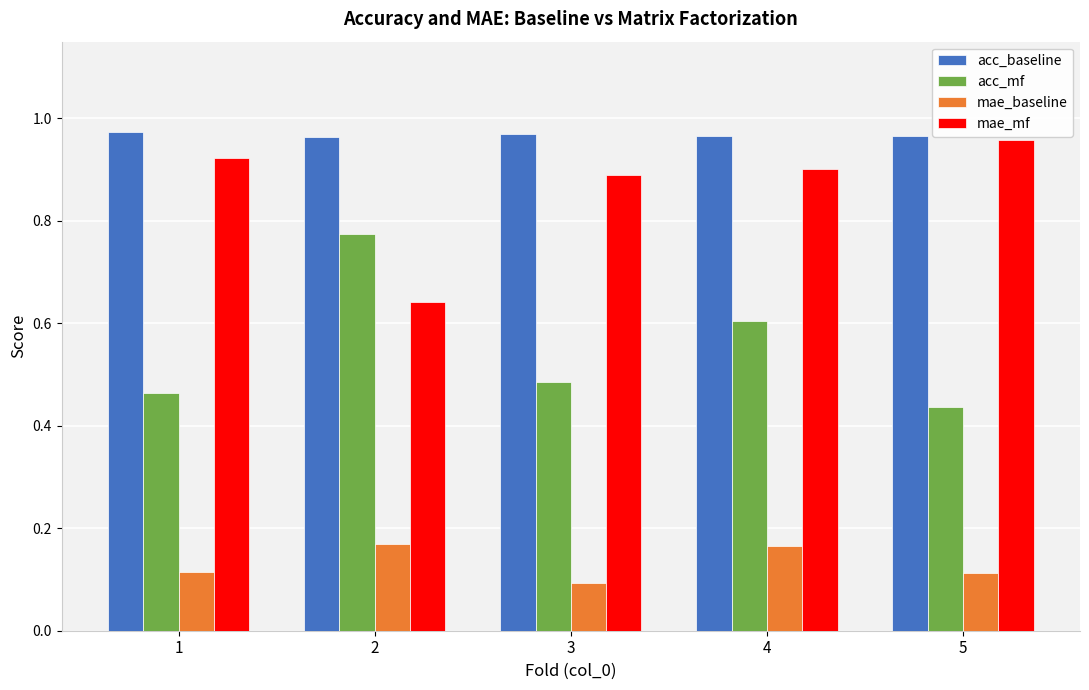

Which series has the widest spread of values?

acc_mf